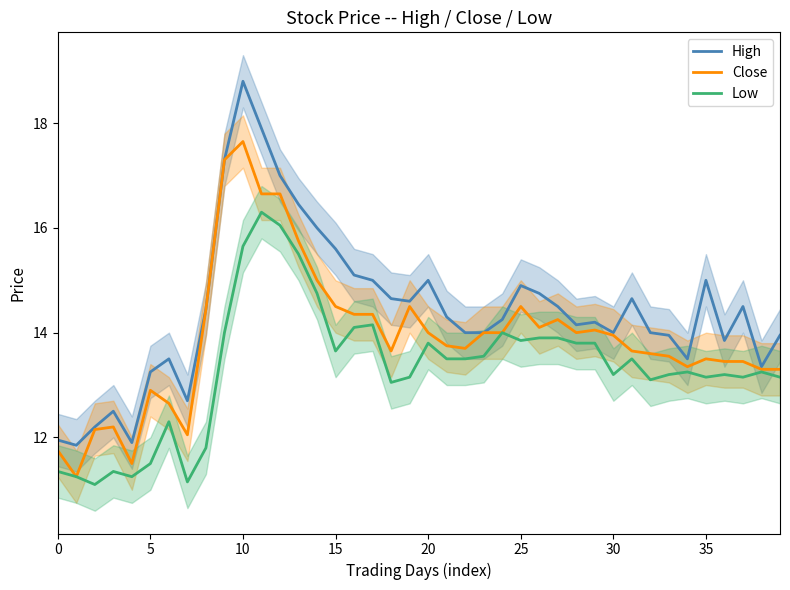

What are all the series names shown in the legend?

High, Close, Low